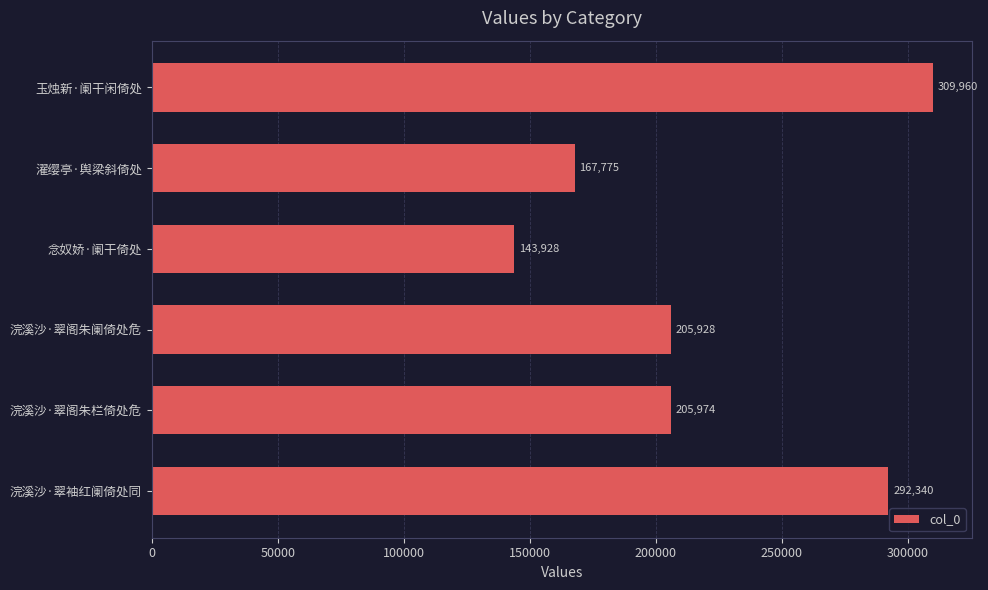

Reading bottom to top, list all the values displayed in this chart.

浣溪沙·翠袖红阑倚处同=292340	浣溪沙·翠阁朱栏倚处危=205974	浣溪沙·翠阁朱阑倚处危=205928	念奴娇·阑干倚处=143928	濯缨亭·舆梁斜倚处=167775	玉烛新·阑干闲倚处=309960